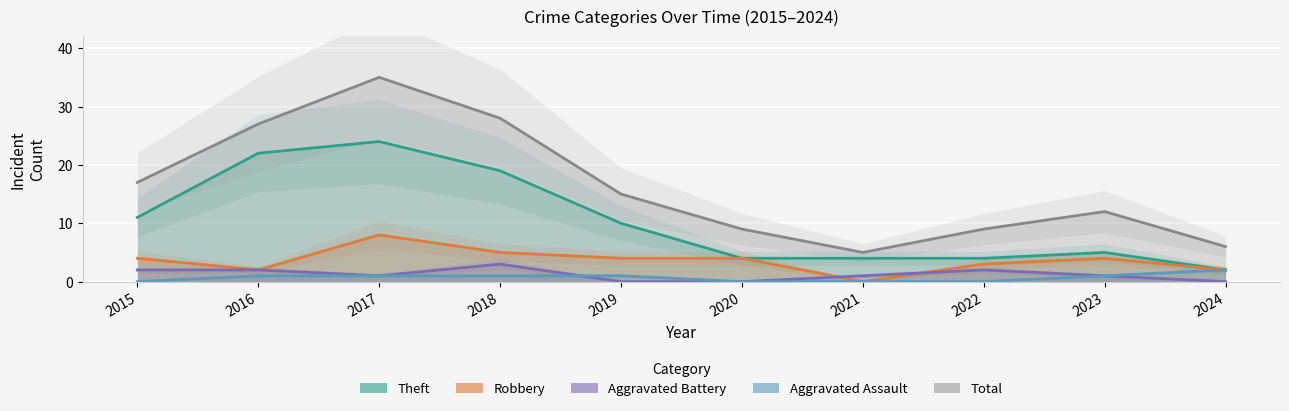

Where does the Aggravated Assault series first go above 1?

2024